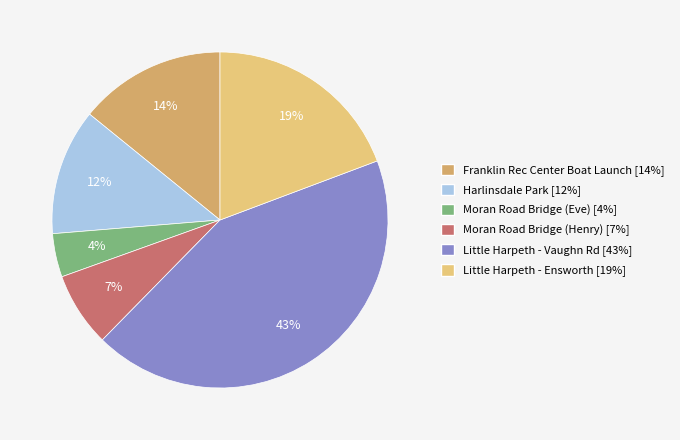

Between Franklin Rec Center Boat Launch and Moran Road Bridge (Henry), which is larger?

Franklin Rec Center Boat Launch